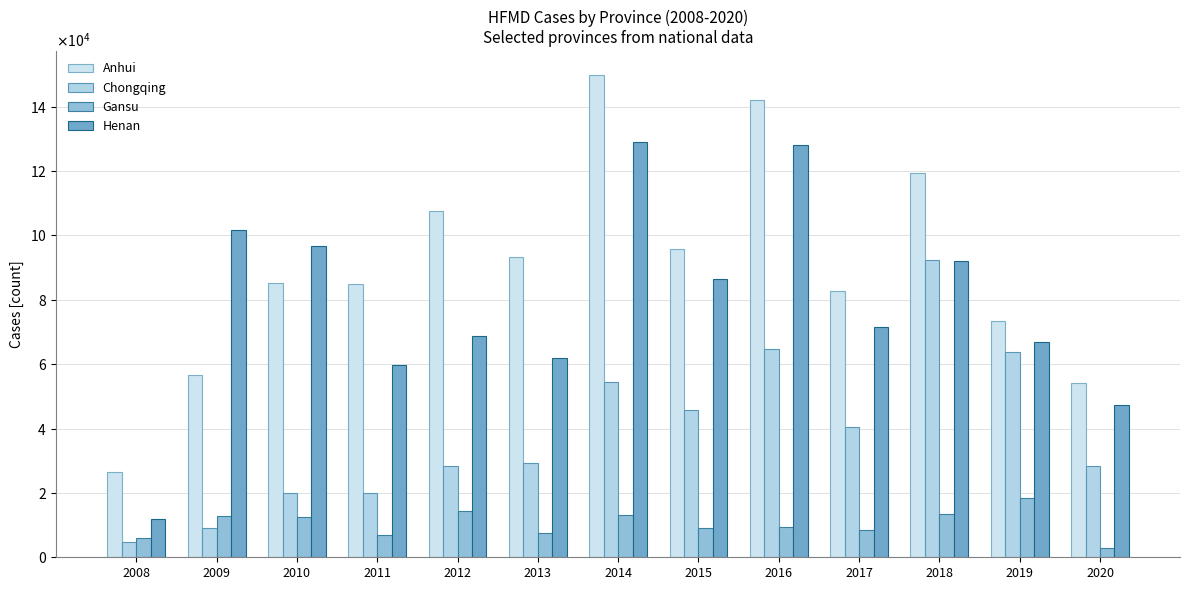

At which label is Chongqing closest to 48573?

2015